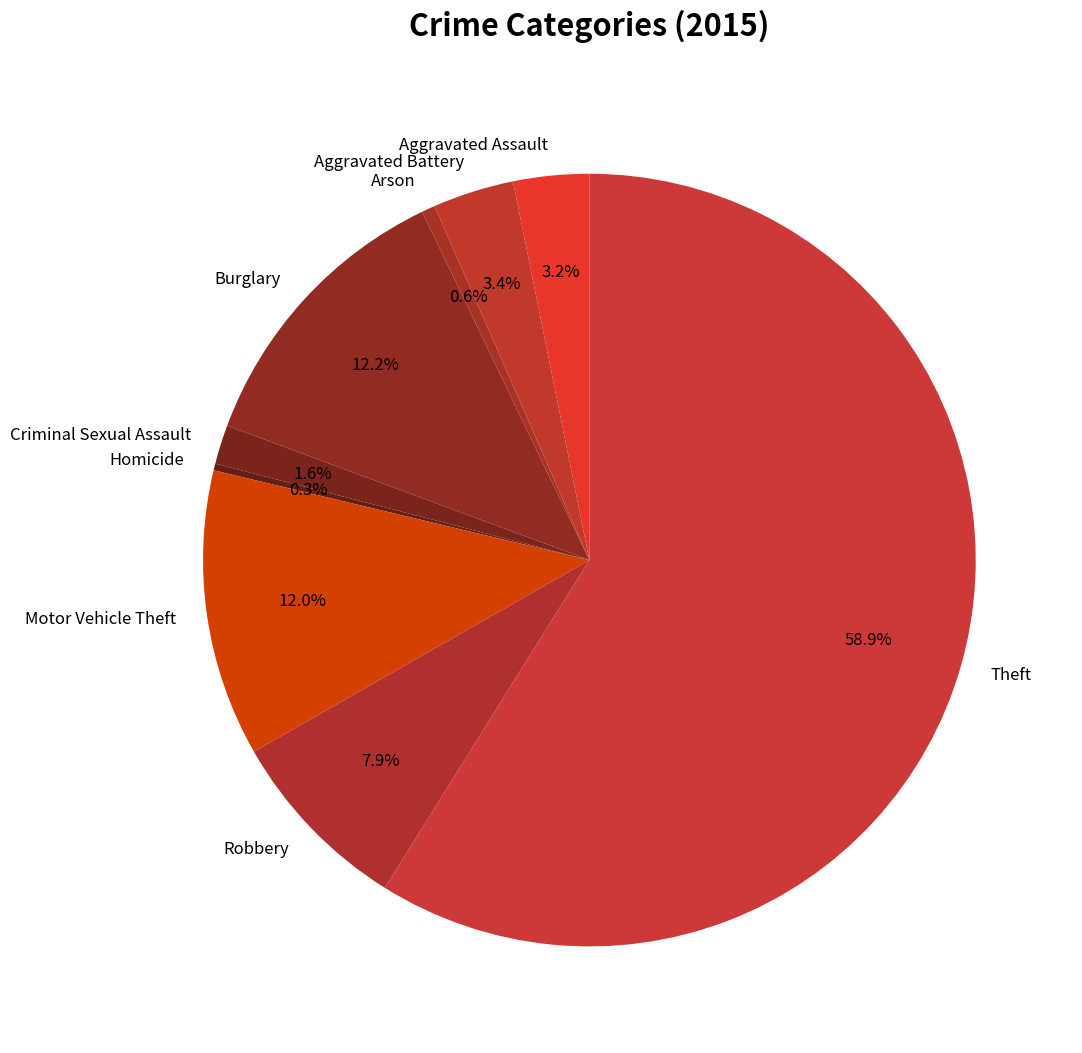

Approximately how many times larger is the value at Aggravated Battery compared to Motor Vehicle Theft?

0.3